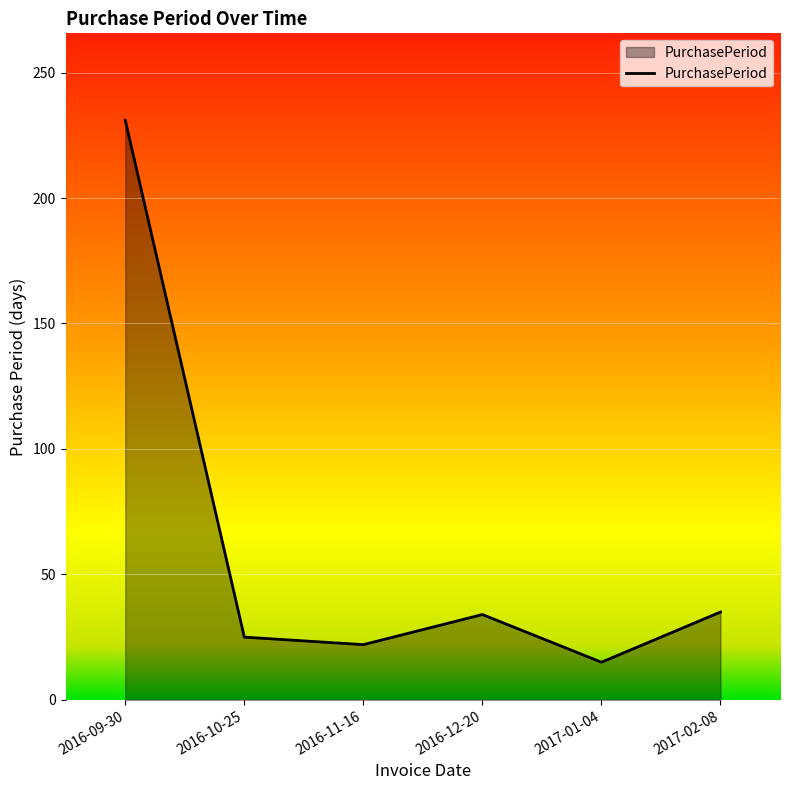

Is it true that the value at 2016-10-25 is 9?

False